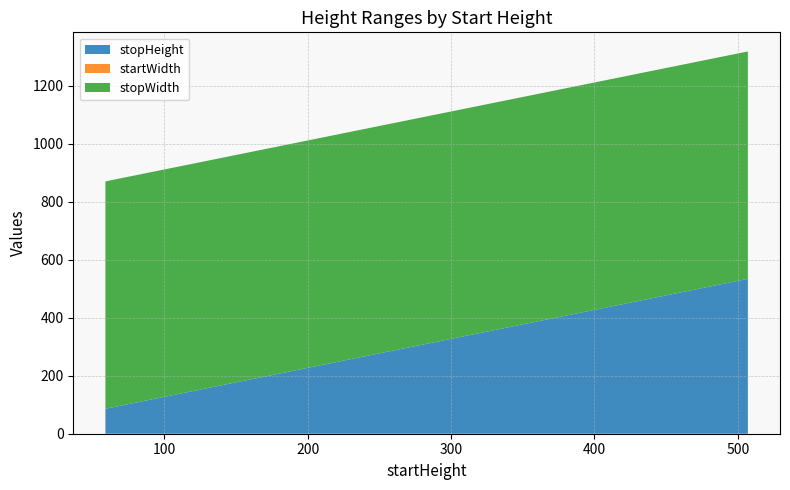

Reading left to right, extract all data points from this chart.

stopHeight: 86	114	142	170	198	254	282	310	338	394	422	450	478	506	534
startWidth: 0	0	0	0	0	0	0	0	0	0	0	0	0	0	0
stopWidth: 784	784	784	784	784	784	784	784	784	784	784	784	784	784	784